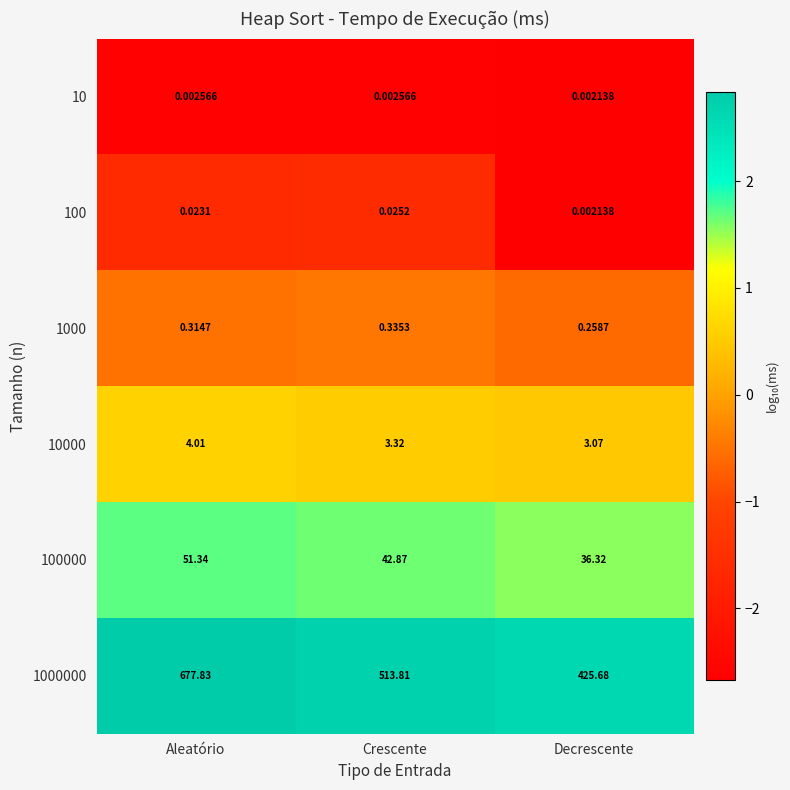

At which label does 1000000 first exceed 513?

Aleatório